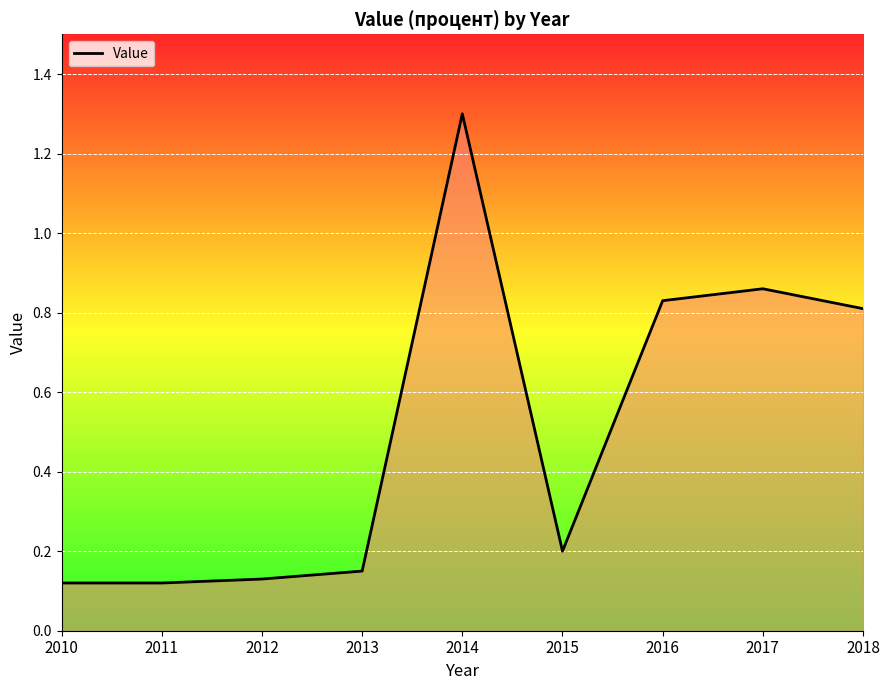

At which category does the chart reach its peak across all series?

2014